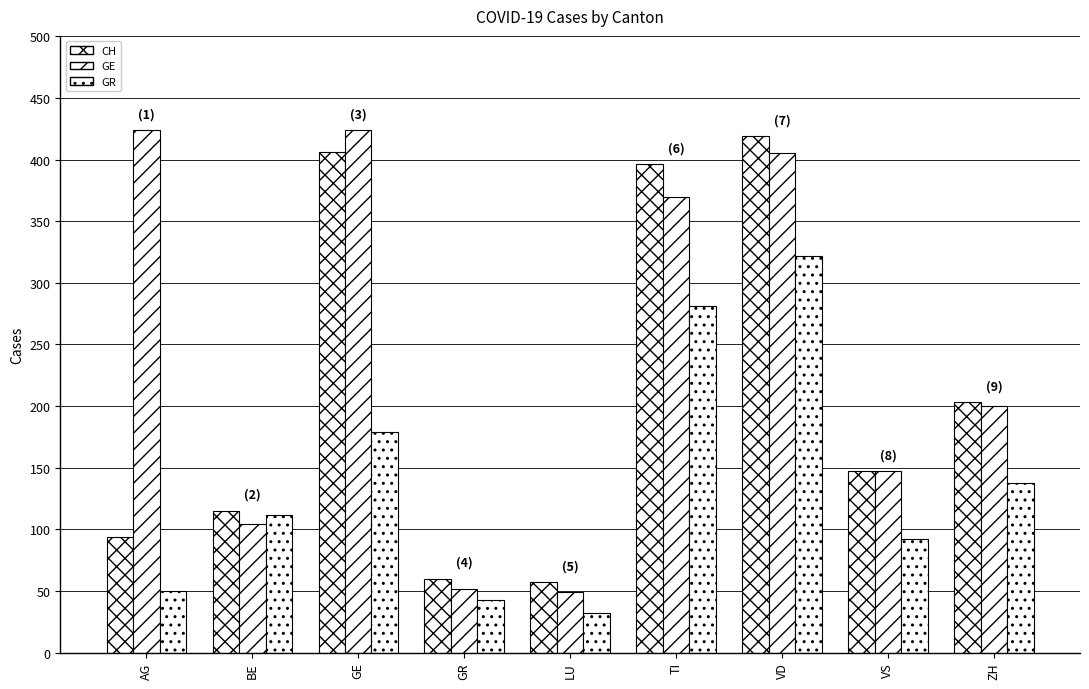

True or false: GE has a value of 104 at BE.

True